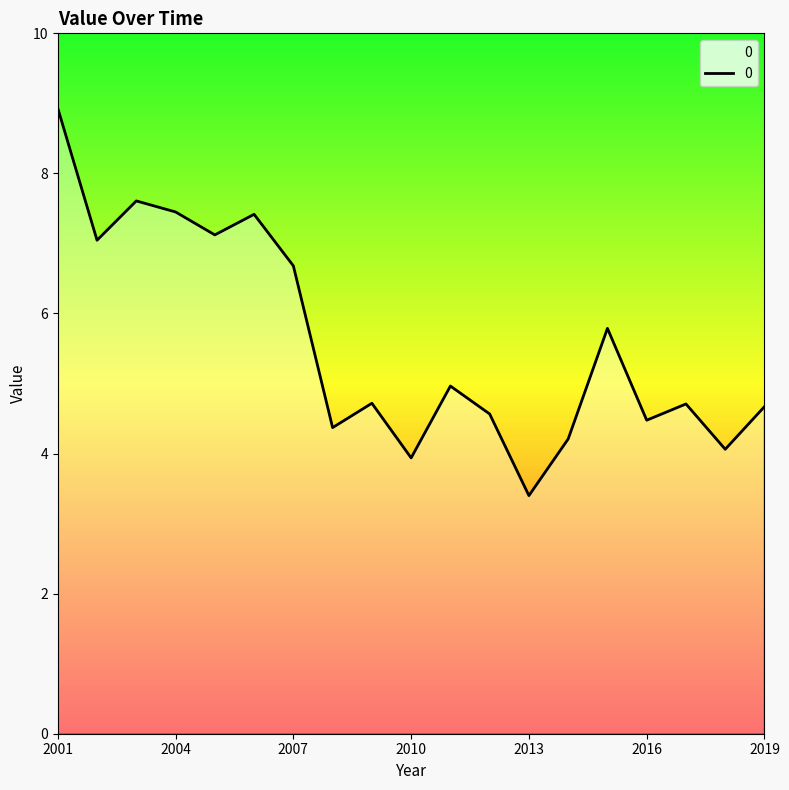

What is the maximum value shown in the chart?

8.9